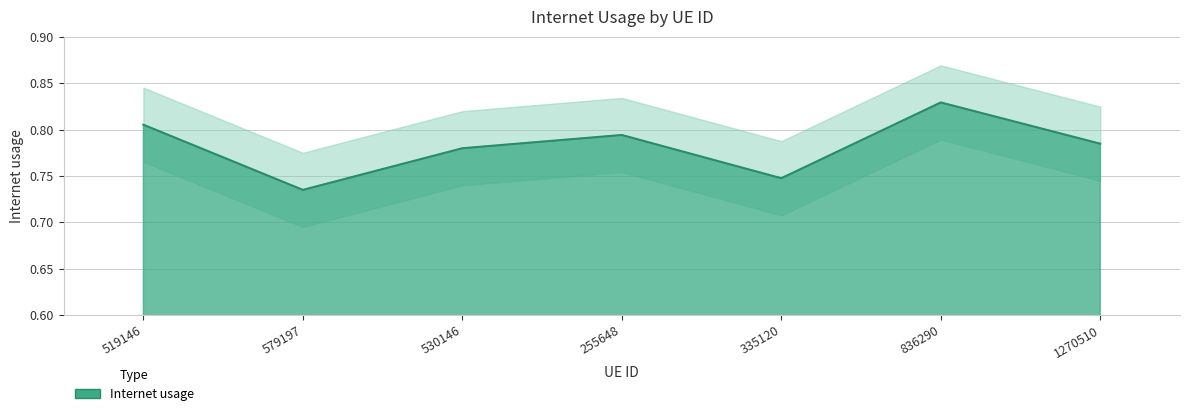

True or false: the data has more than 2 interior local peaks.

False